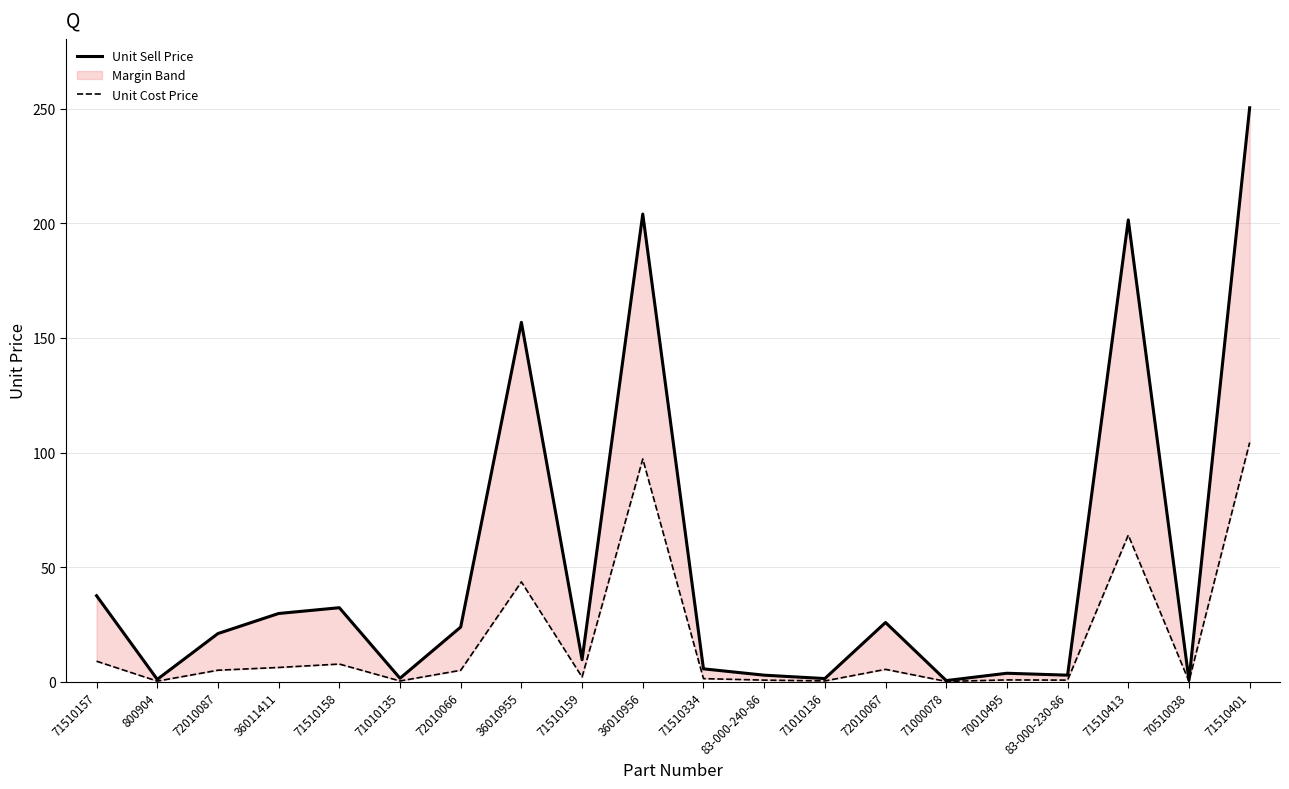

In Unit Cost Price, how many points are higher than both neighbors (excluding endpoints)?

6